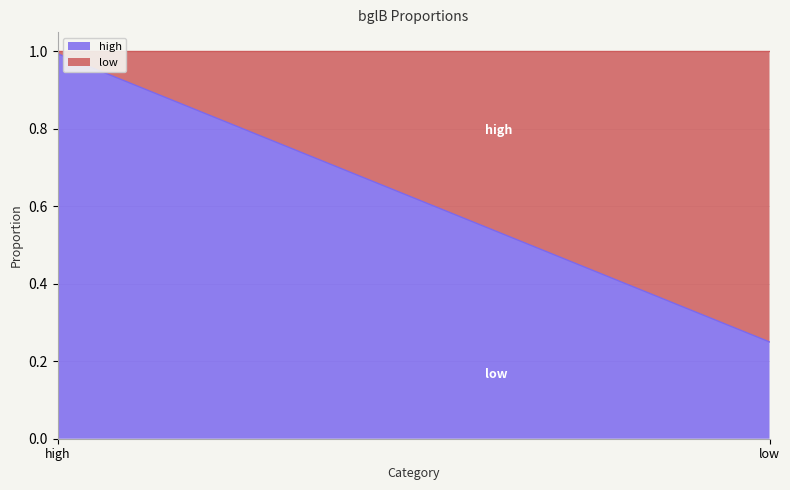

Is it true that low equals 0.0 at high?

False